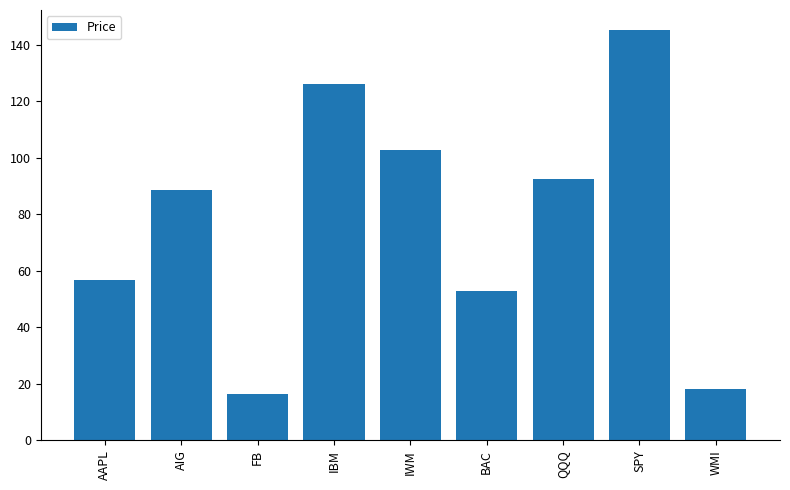

List the labels in order of value, smallest first.

FB, WMI, BAC, AAPL, AIG, QQQ, IWM, IBM, SPY